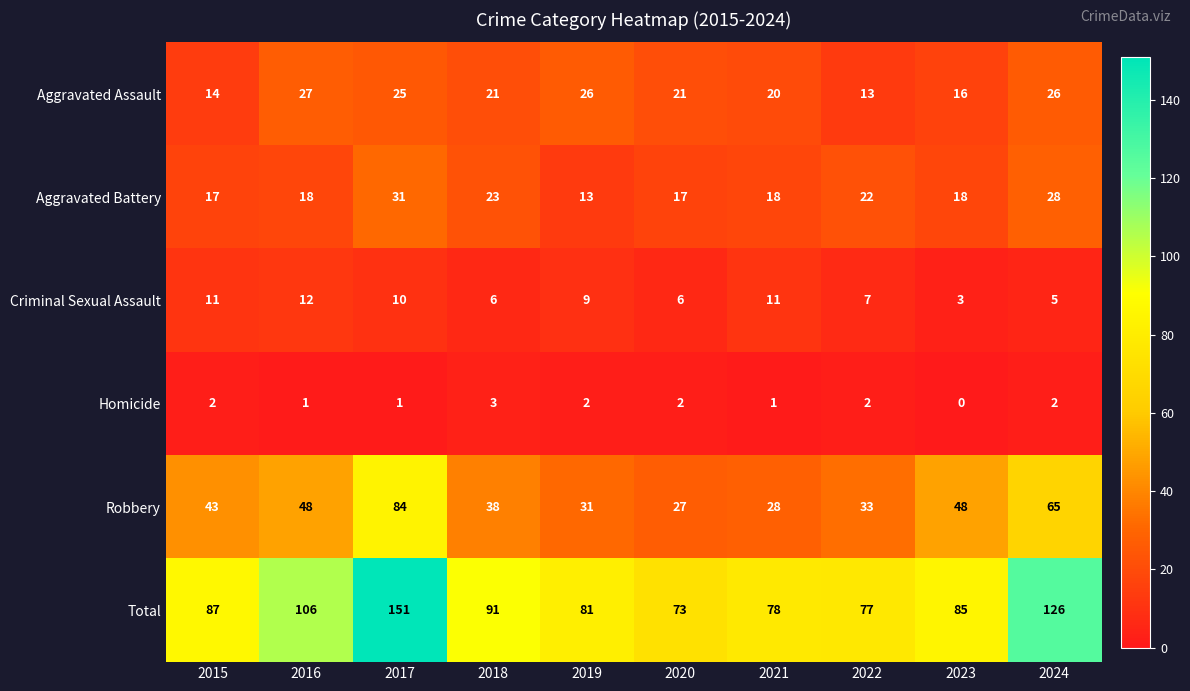

True or false: Robbery has a value of 9 at 2021.

False